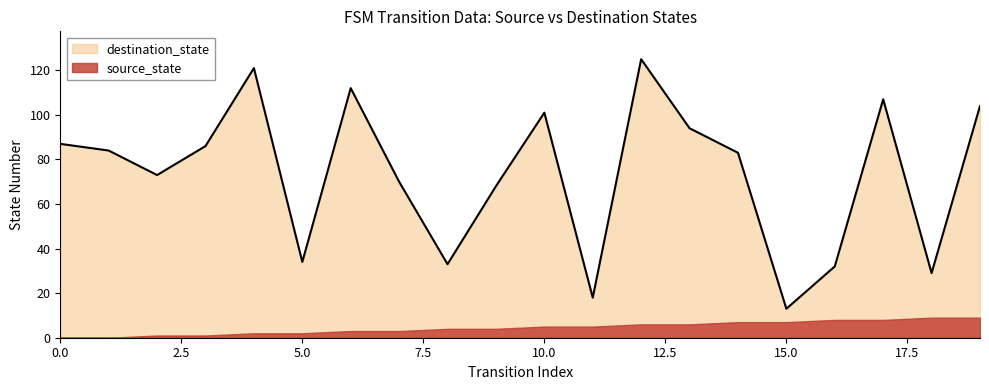

Rank the series by their average value, from highest to lowest.

destination_state, source_state